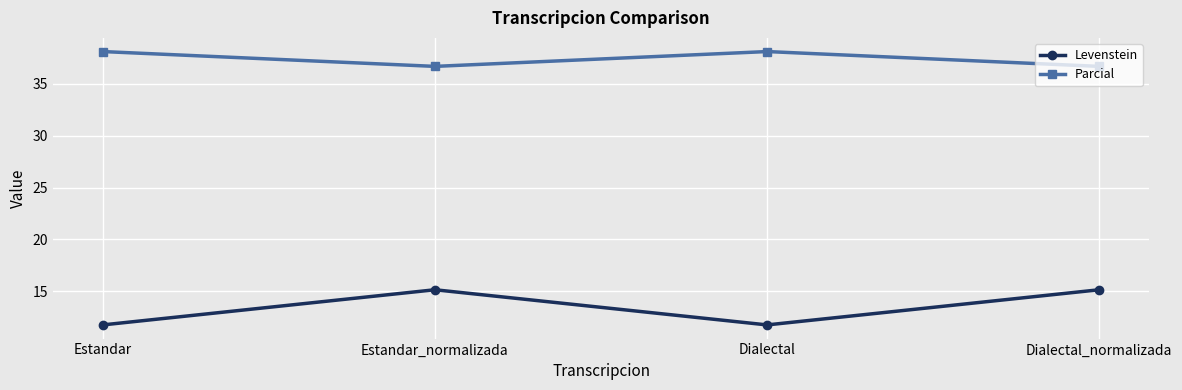

How many categories are shown in the chart?

4